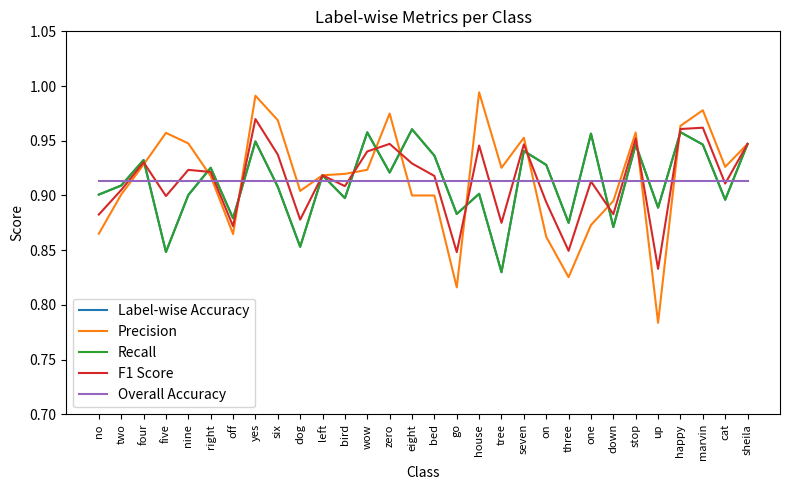

What is the difference between the maximum and minimum values in the Precision series?

0.2